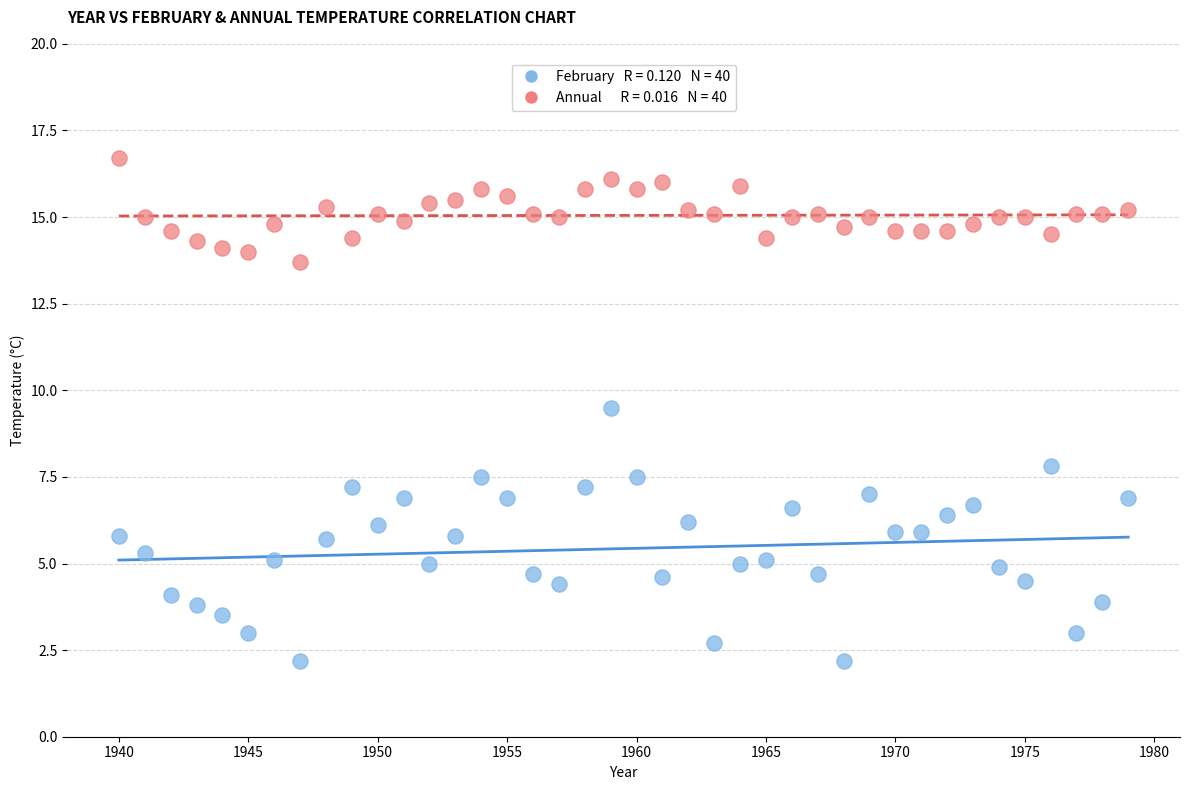

Across all series, what Y value is closest to 9?

9.5